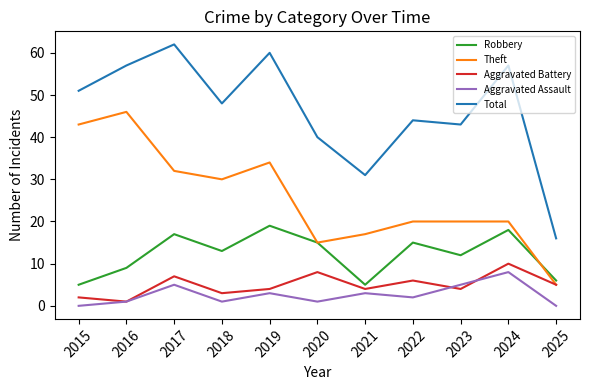

True or false: Robbery and Total cross at least once.

False